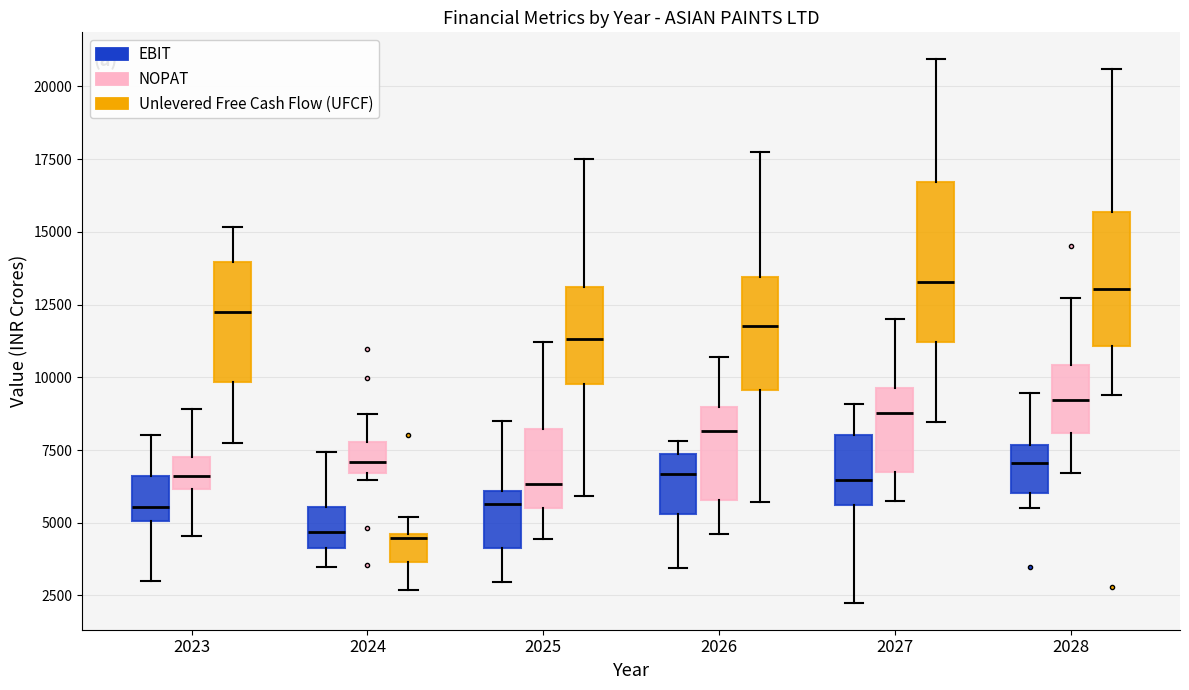

Reading left to right, read every box against the y-axis: the position of its median line, the range the box covers, and the ends of its whiskers. The values are not printed on the chart, so give them approximately, as read against the axis.

2023 (EBIT): median 5500, box 5000 to 6500, whiskers 3000 to 8000
2023 (NOPAT): median 6500, box 6000 to 7500, whiskers 4500 to 9000
2023 (Unlevered Free Cash Flow (UFCF)): median 12500, box 10000 to 14000, whiskers 8000 to 15000
2024 (EBIT): median 4500, box 4000 to 5500, whiskers 3500 to 7500
2024 (NOPAT): median 7000, box 6500 to 8000, whiskers 6500 (just below the box's lower edge) to 8500
2024 (Unlevered Free Cash Flow (UFCF)): median 4500 (just below the box's upper edge), box 3500 to 4500, whiskers 2500 to 5000
2025 (EBIT): median 5500, box 4000 to 6000, whiskers 3000 to 8500
2025 (NOPAT): median 6500, box 5500 to 8000, whiskers 4500 to 11000
2025 (Unlevered Free Cash Flow (UFCF)): median 11500, box 10000 to 13000, whiskers 6000 to 17500
2026 (EBIT): median 6500, box 5500 to 7500, whiskers 3500 to 8000
2026 (NOPAT): median 8000, box 6000 to 9000, whiskers 4500 to 10500
2026 (Unlevered Free Cash Flow (UFCF)): median 11500, box 9500 to 13500, whiskers 5500 to 18000
2027 (EBIT): median 6500, box 5500 to 8000, whiskers 2500 to 9000
2027 (NOPAT): median 9000, box 6500 to 9500, whiskers 5500 to 12000
2027 (Unlevered Free Cash Flow (UFCF)): median 13500, box 11000 to 16500, whiskers 8500 to 21000
2028 (EBIT): median 7000, box 6000 to 7500, whiskers 5500 to 9500
2028 (NOPAT): median 9000, box 8000 to 10500, whiskers 6500 to 12500
2028 (Unlevered Free Cash Flow (UFCF)): median 13000, box 11000 to 15500, whiskers 9500 to 20500